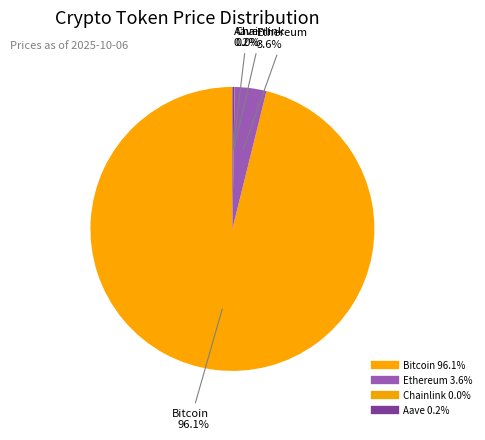

What is the change in value from Bitcoin to Aave?

-124986.7